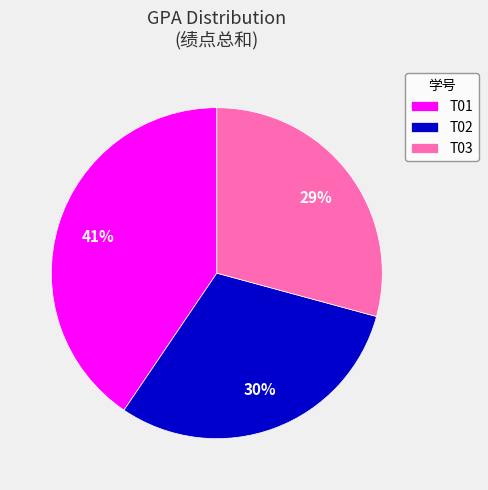

Do T02 and T03 together represent more than half of the pie?

Yes